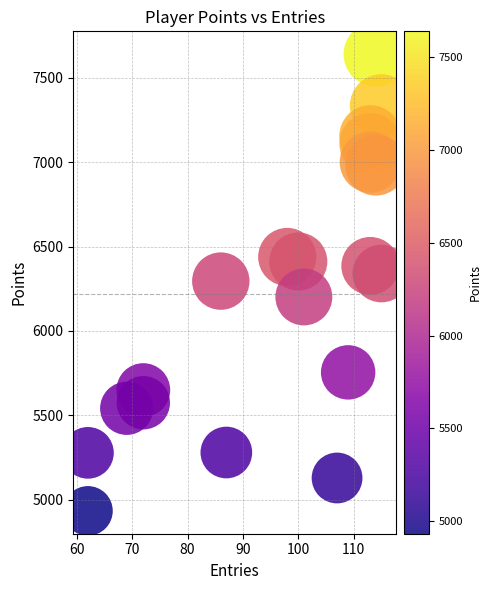

What is the range of X values (max minus min)?

53